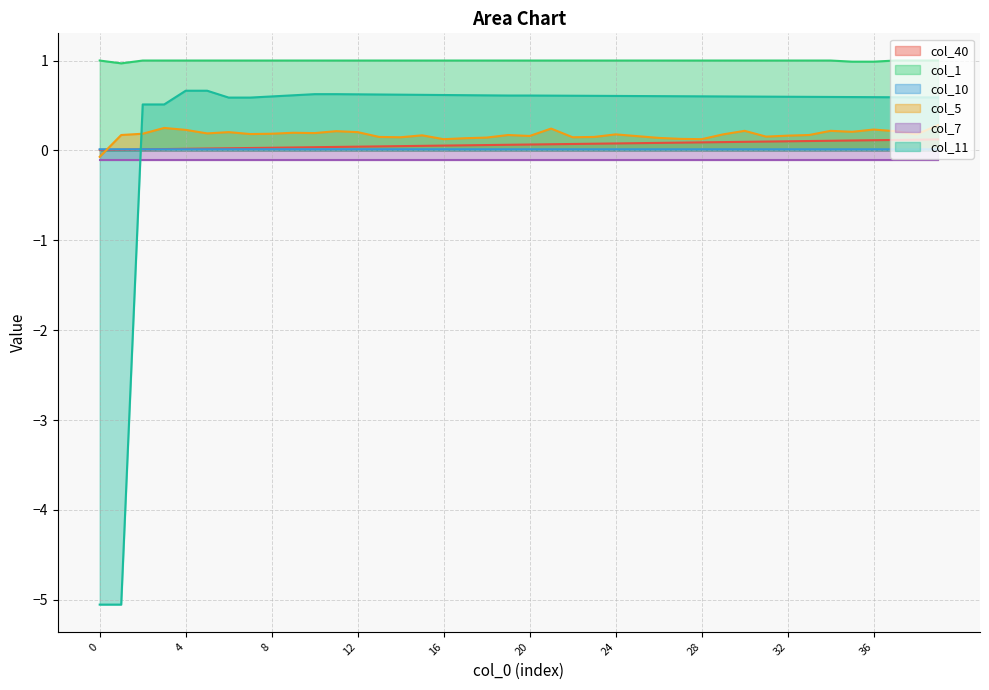

The value of col_11 at 15 is 0.6. True or false?

True